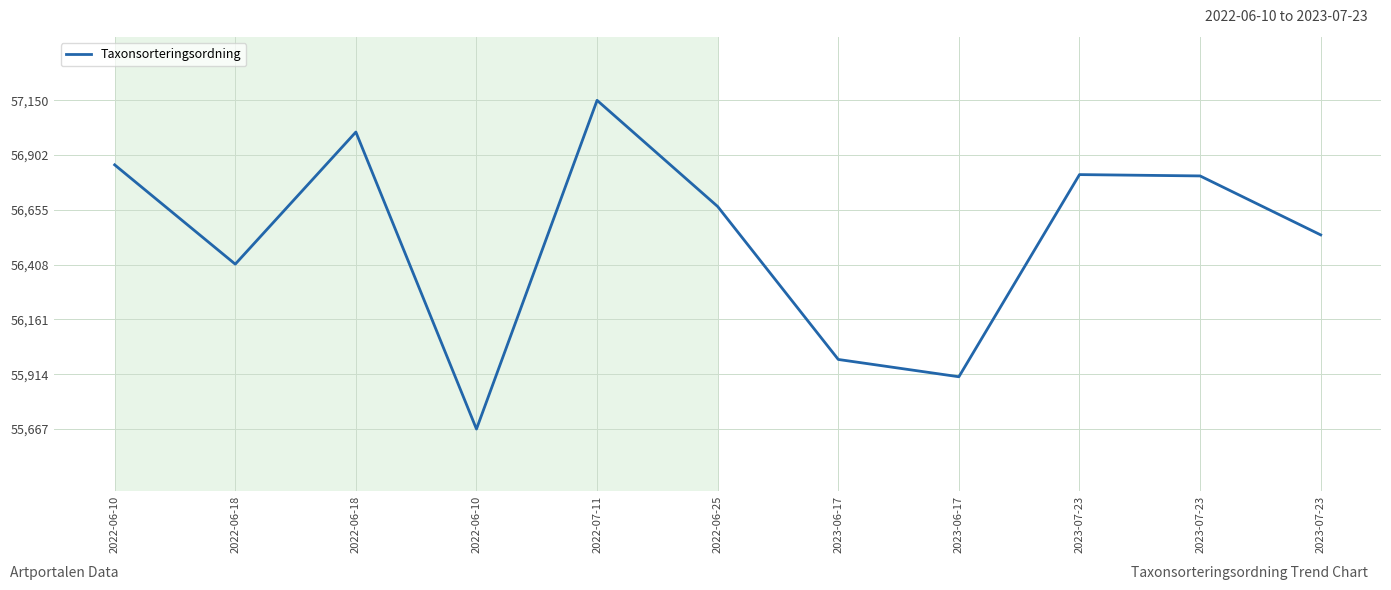

Is this an area chart (filled region under the line)?

No